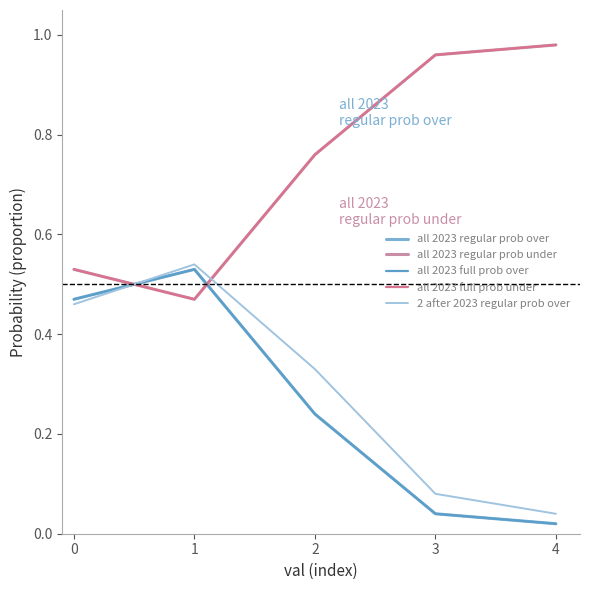

Does the chart have visible grid lines?

No